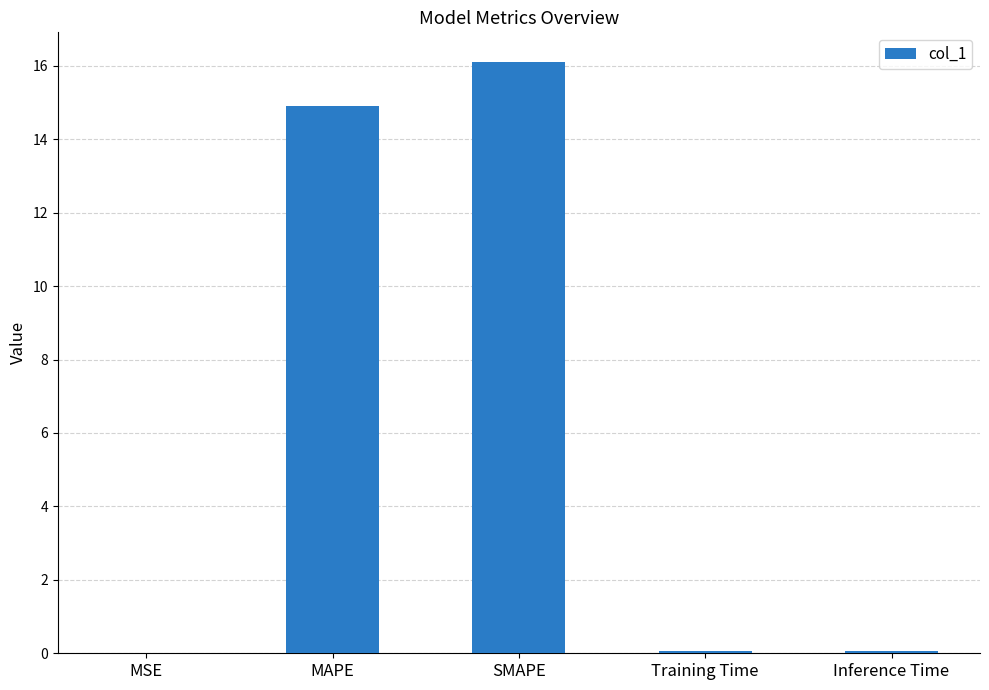

Are the bars grouped side by side (vs. stacked)?

No